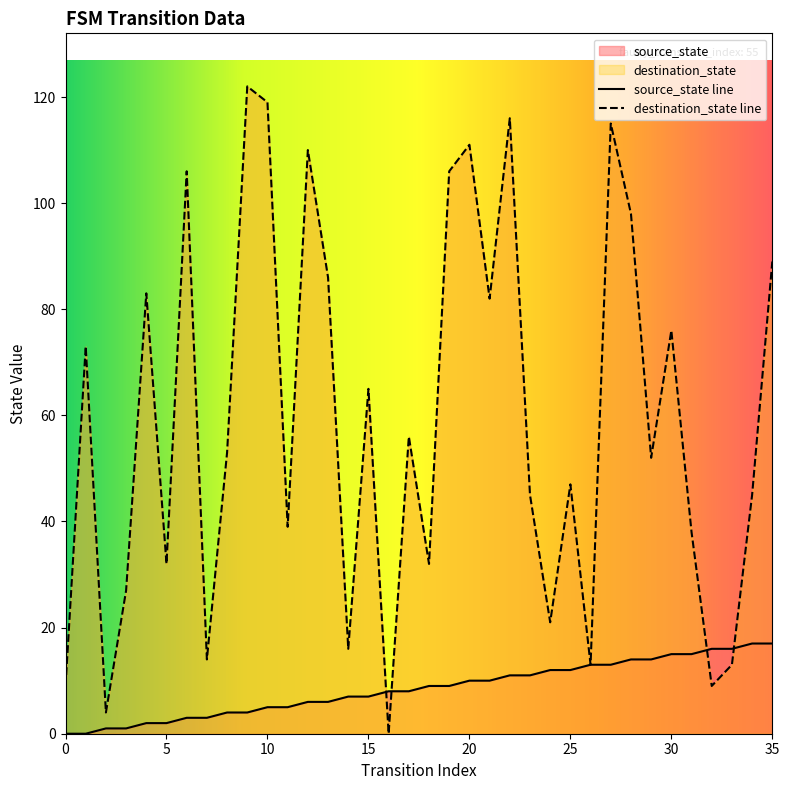

Which series ends up on top after the final intersection of destination_state and source_state?

destination_state